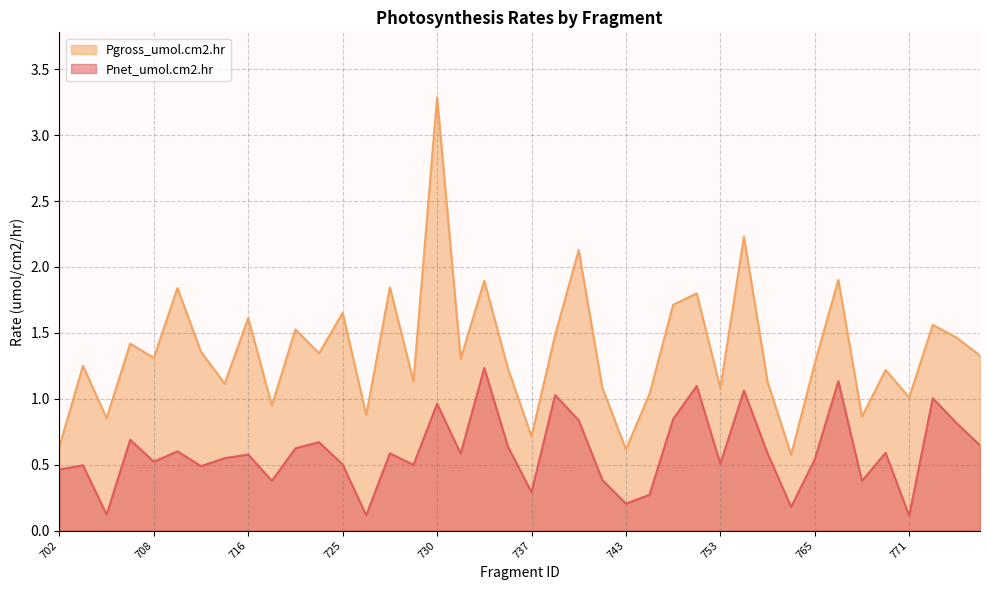

How many lines are shown in the chart?

2